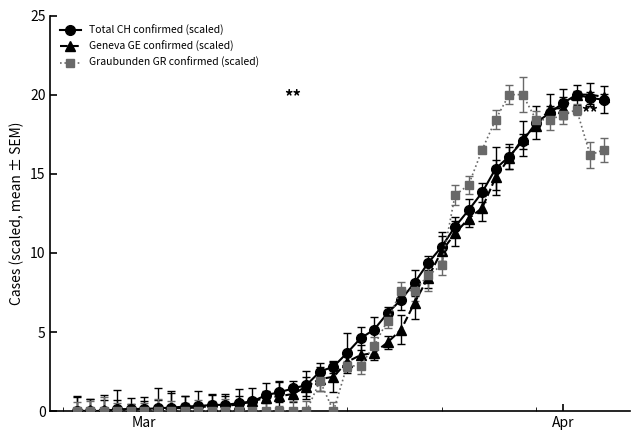

How many values in the Geneva GE confirmed (scaled) series exceed 3?

20